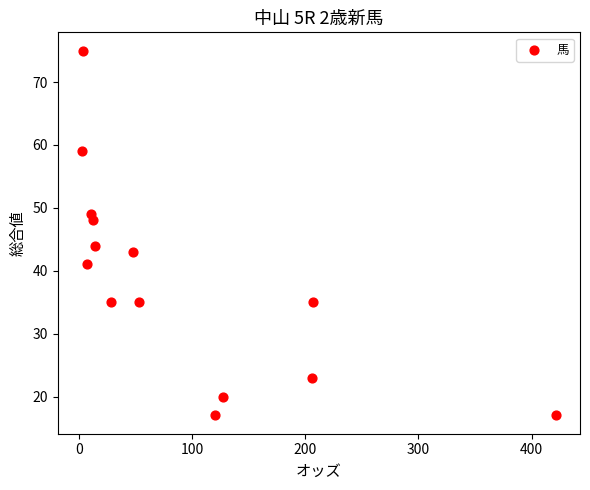

What is the range of Y values (max minus min)?

58